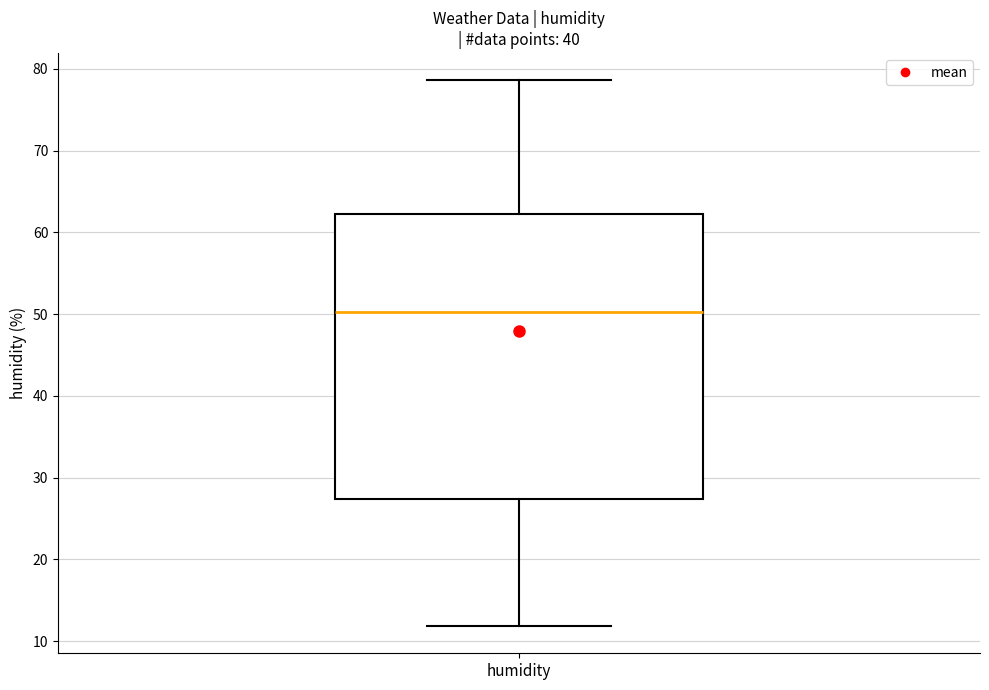

Read this box plot against the y-axis: the position of the median line, the range covered by the box, and the ends of both whiskers. The values are not printed on the chart, so give them approximately, as read against the axis.

median 50, box 27 to 62, whiskers 12 to 79